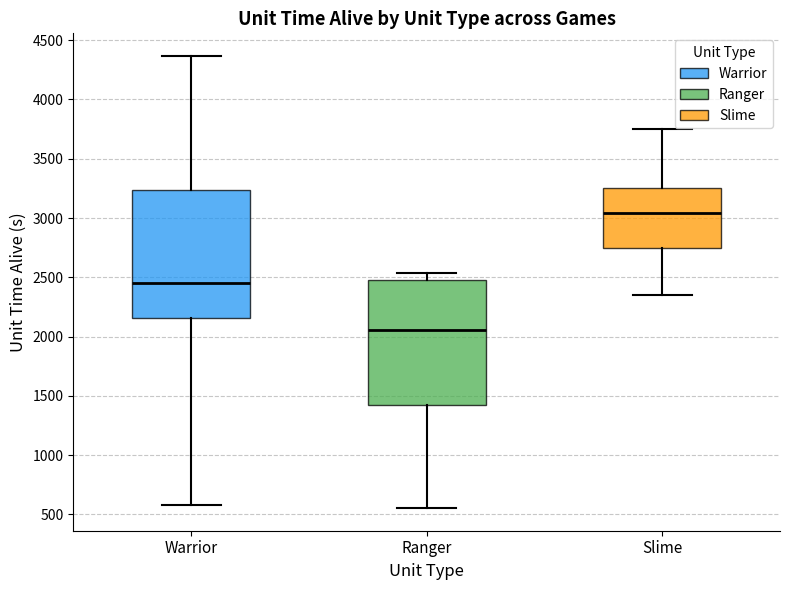

Which box has the lowest median line?

Ranger